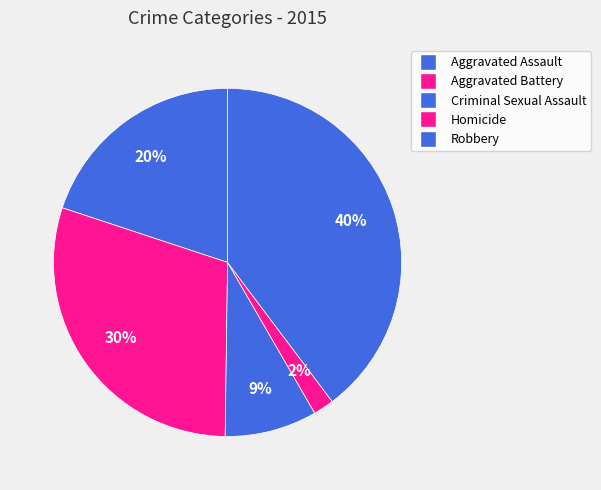

Between Aggravated Assault and Criminal Sexual Assault, which is larger?

Aggravated Assault